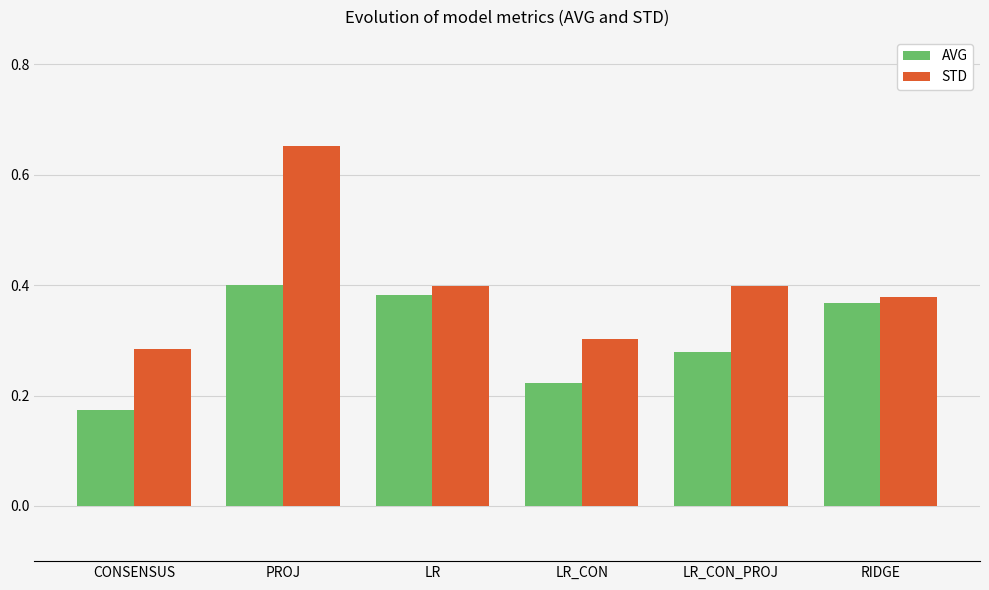

What is the total value across all series at PROJ?

1.1